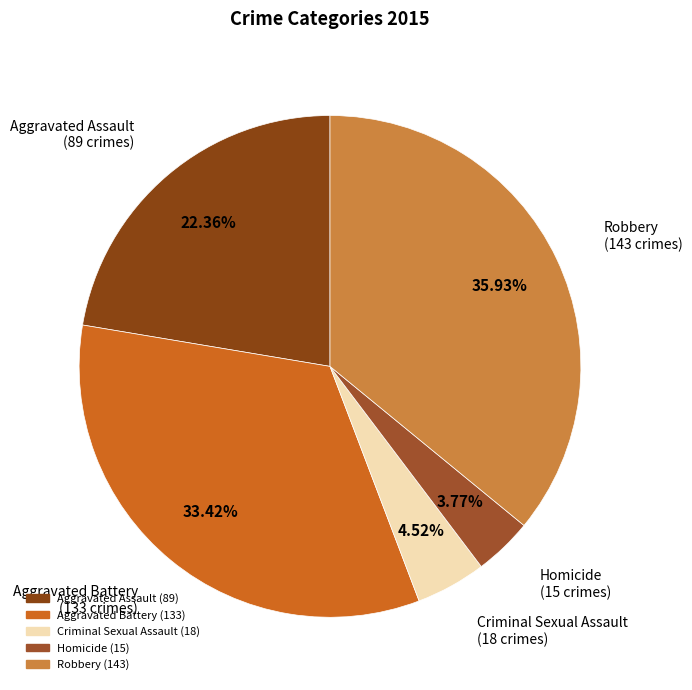

Which category has the smallest portion of the pie?

Homicide